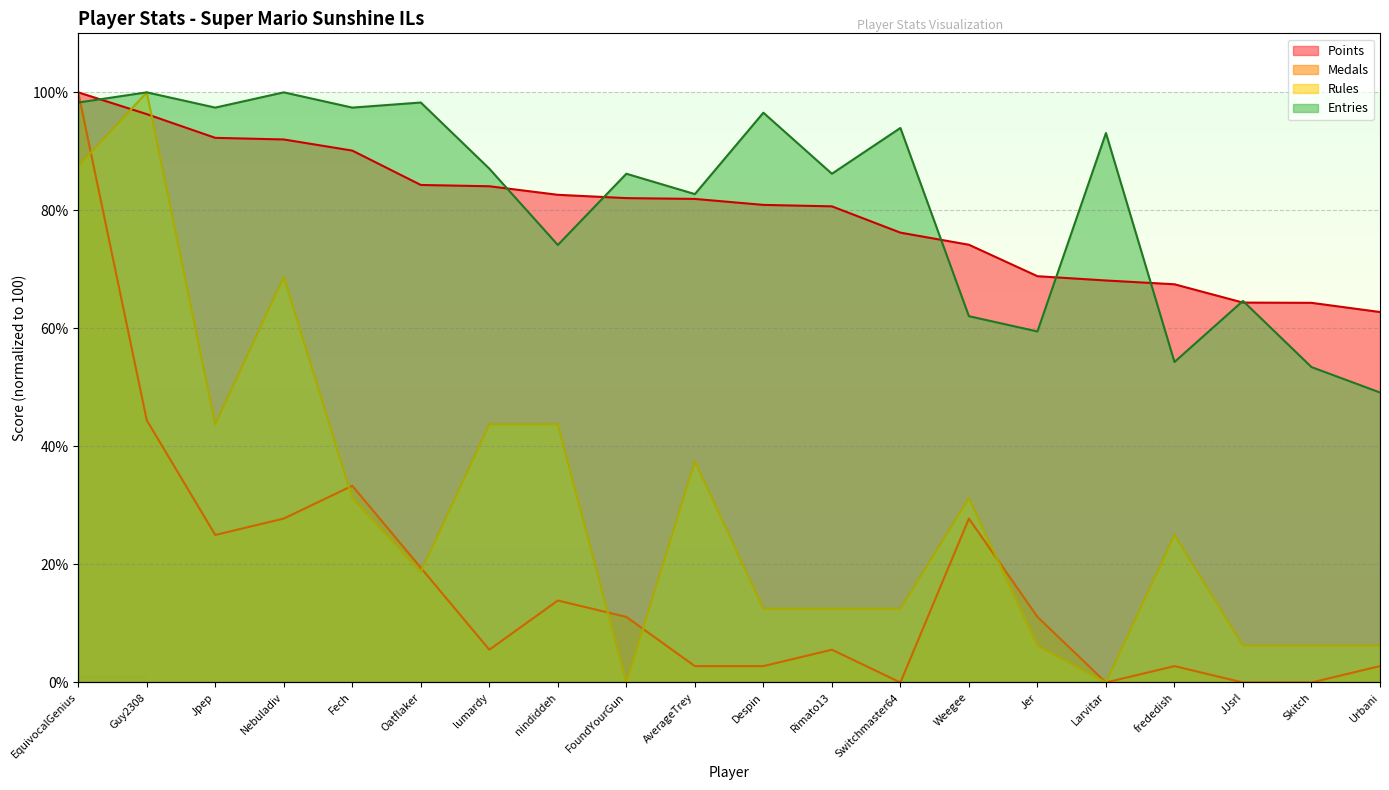

The value of Medals at Urbani is 2.8. True or false?

True